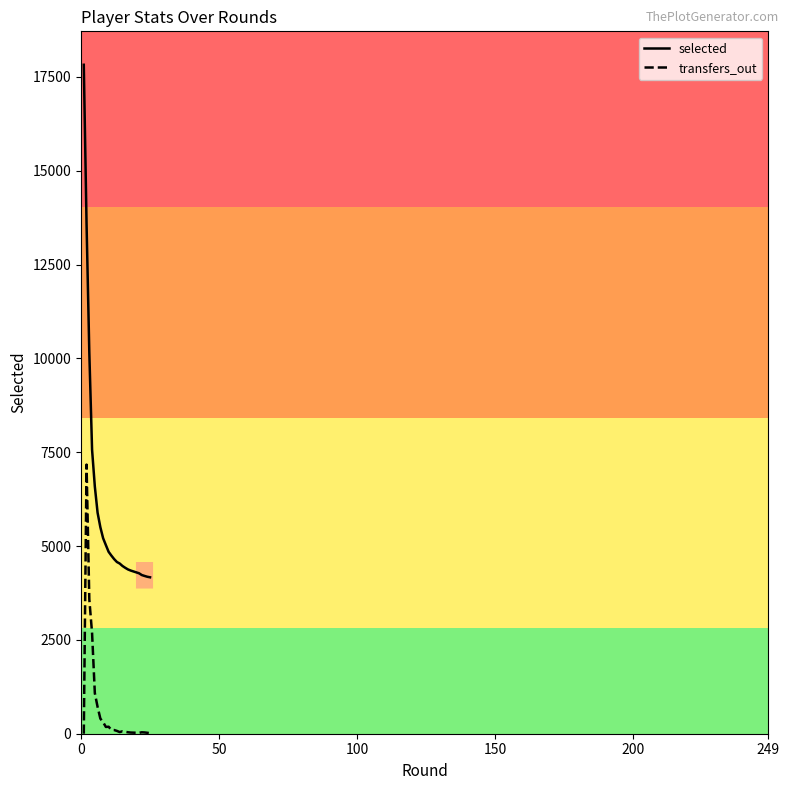

Rank the series by their average value, from lowest to highest.

transfers_out, selected